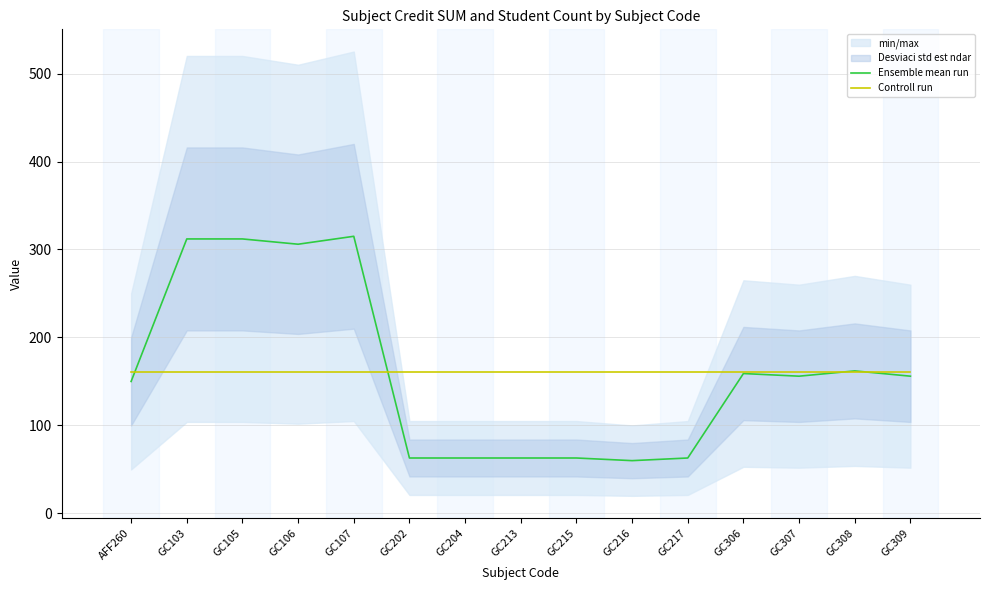

The Controll run series shows 160.2 at GC106. True or false?

True